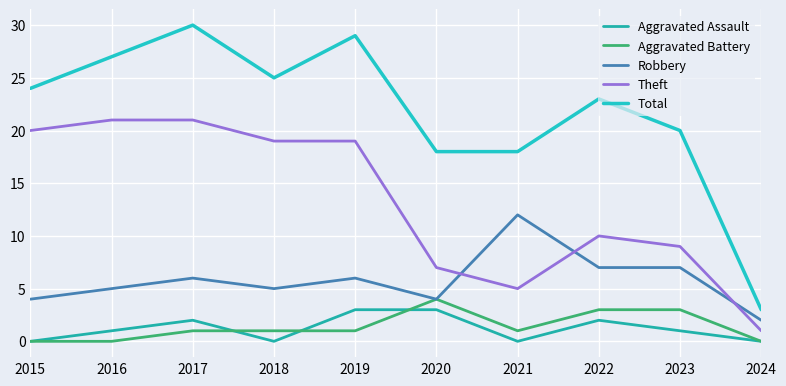

Does the chart have visible grid lines?

Yes